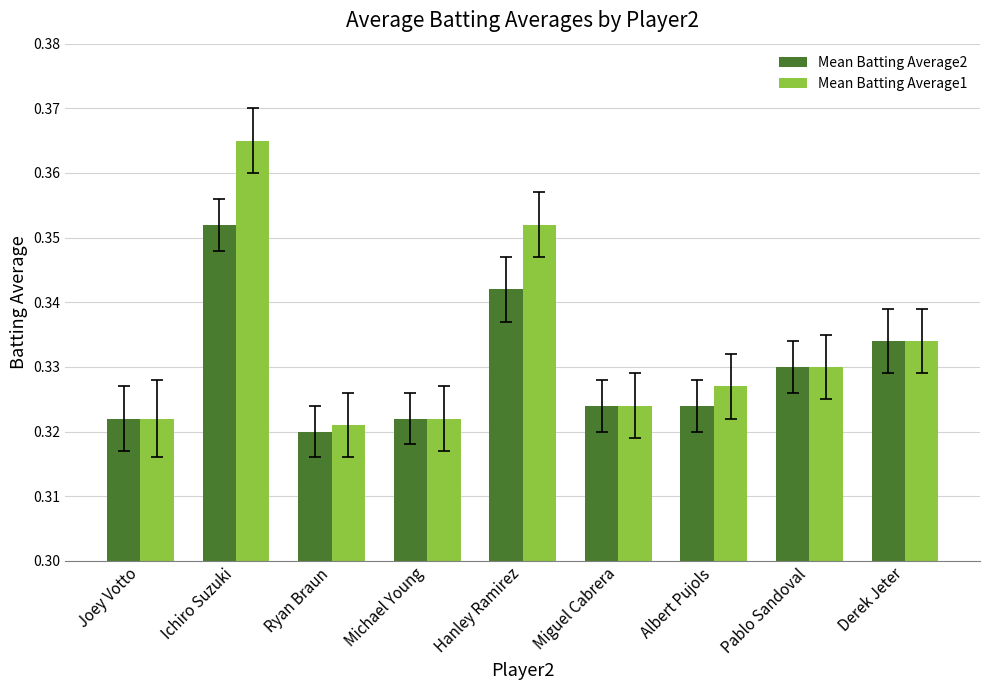

Which series changed the most between Joey Votto and Ichiro Suzuki?

Mean Batting Average1